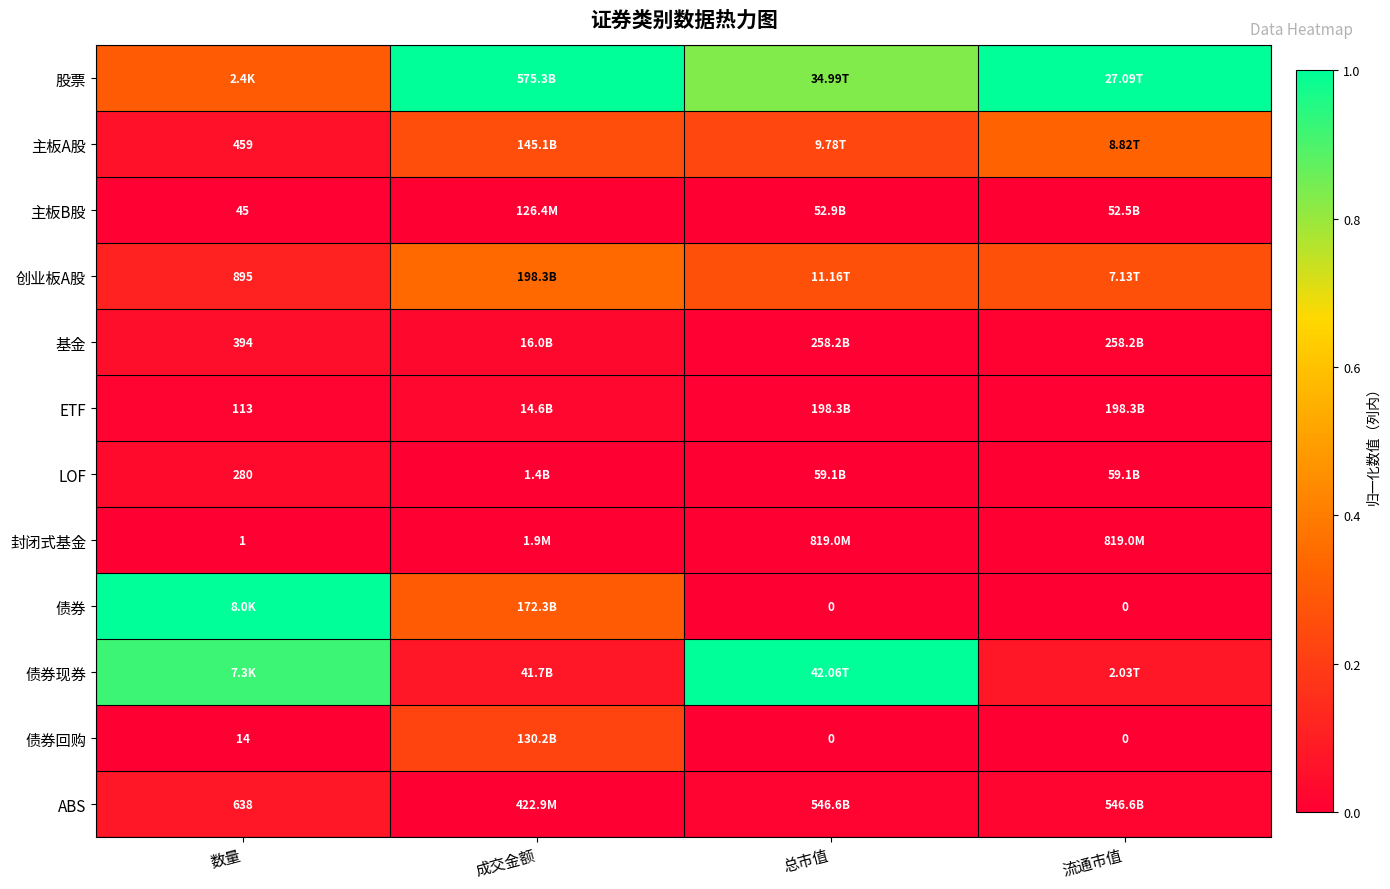

True or false: ABS has a value of 0.1 at 数量.

True